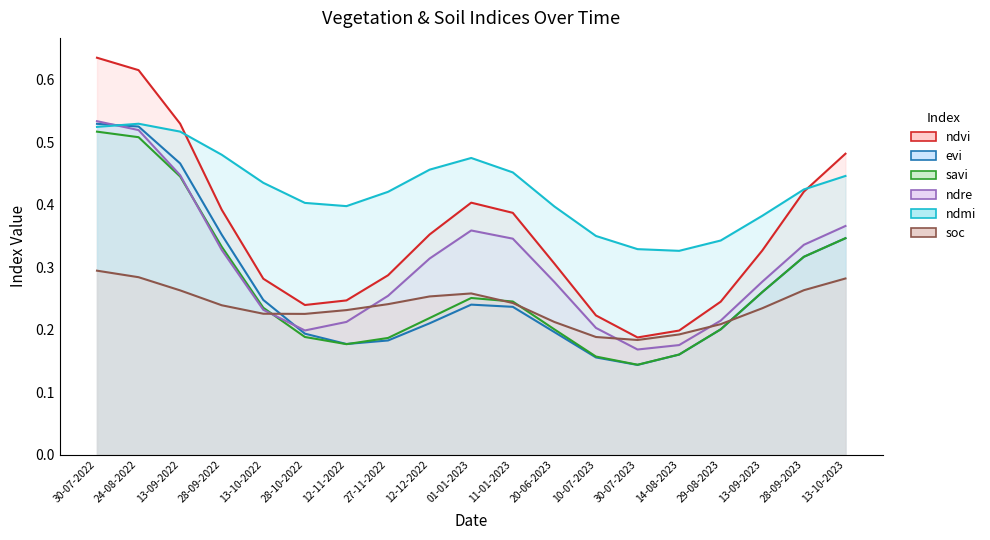

What is the average value of the savi series?

0.3